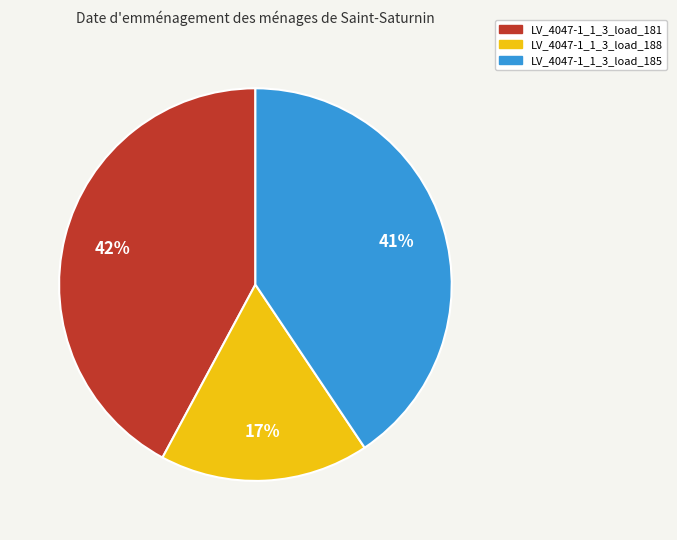

What percentage is the LV_4047-1_1_3_load_185 slice, to the nearest percent?

41%